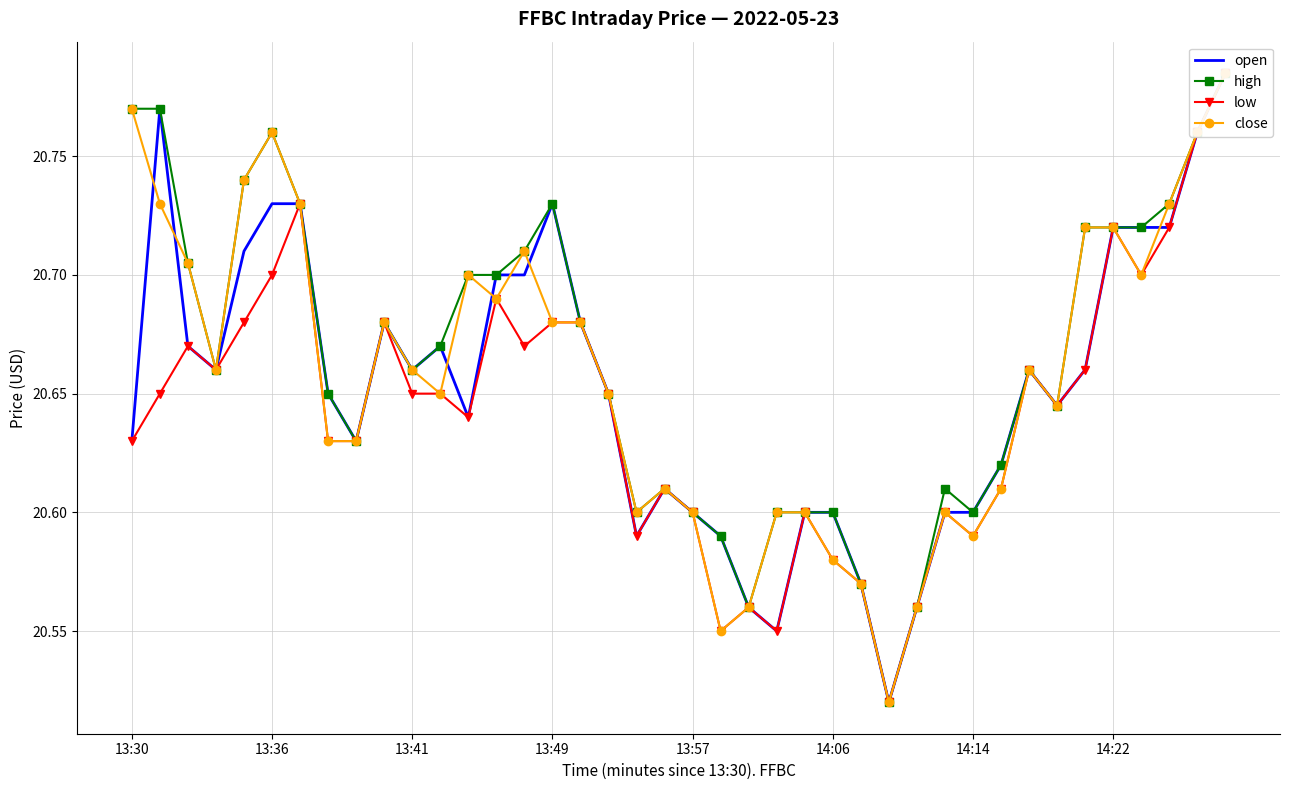

What are all the series names shown in the legend?

open, high, low, close